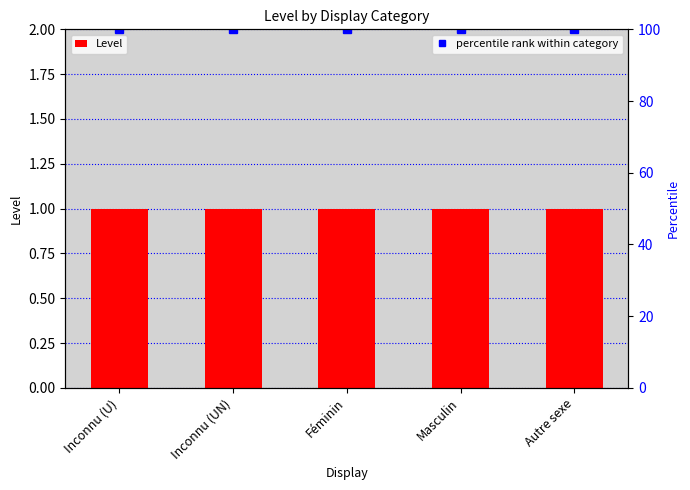

The value of percentile rank within category at Autre sexe is 172. True or false?

False